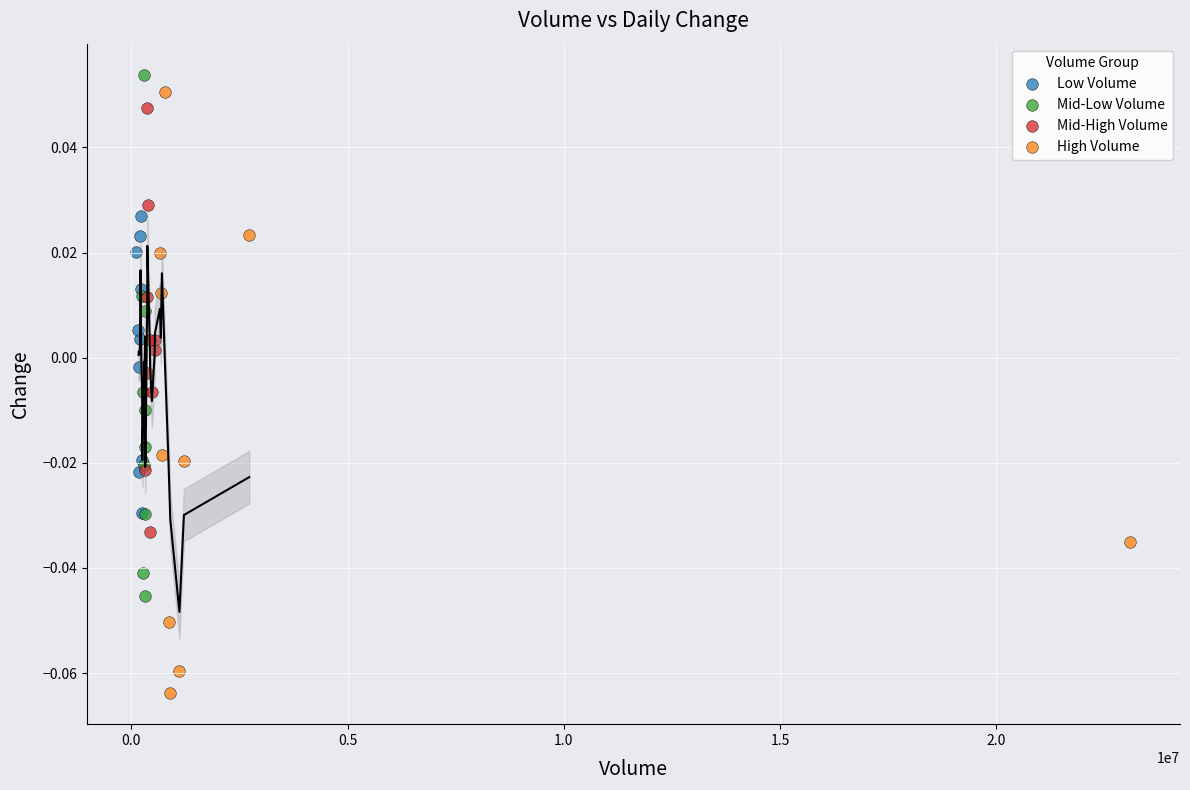

Which series contains the highest Y value?

Mid-Low Volume